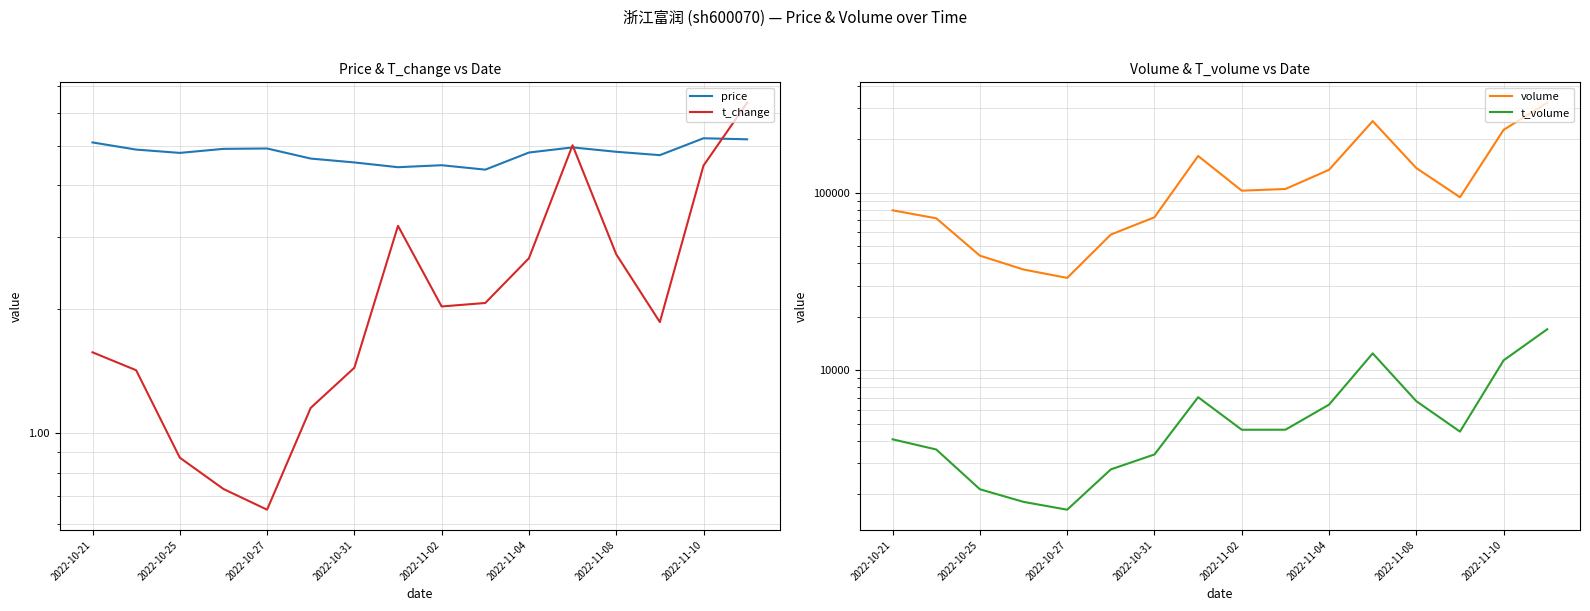

How many distinct data groups are displayed?

4